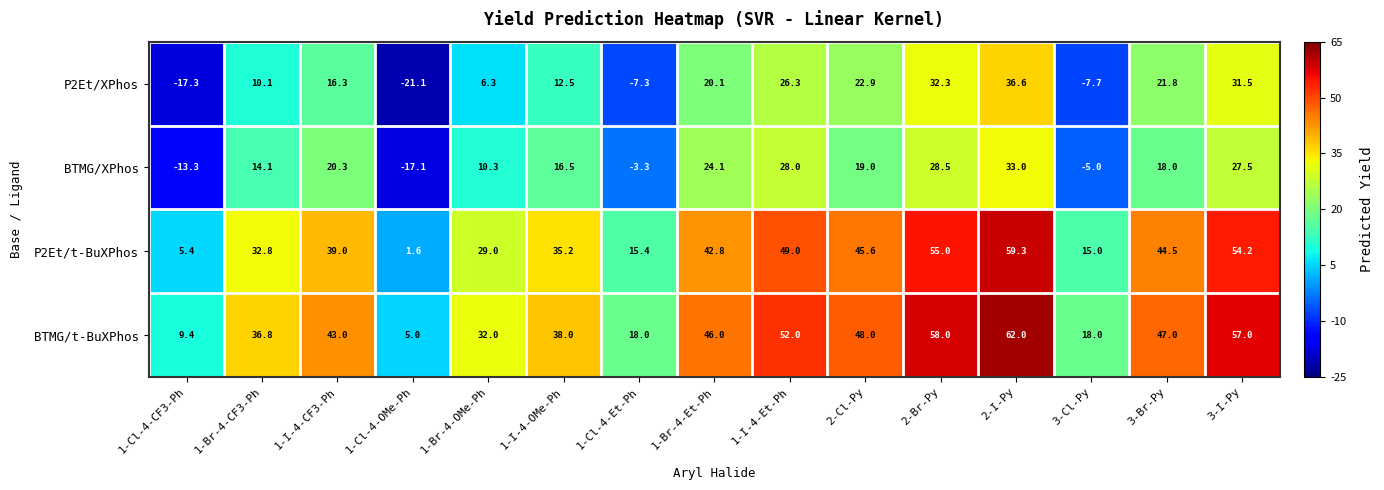

What is the total value across all series at 2-Br-Py?

173.8